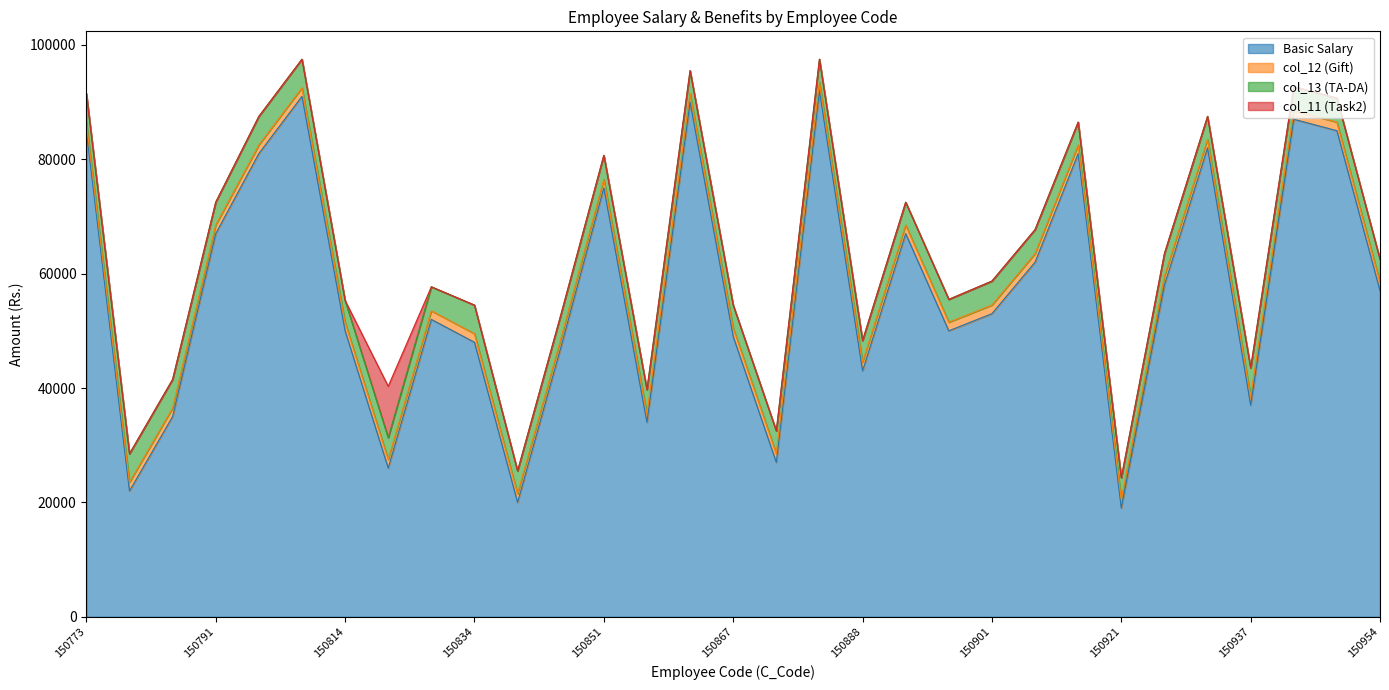

Does the chart display data point markers on the line(s)?

No